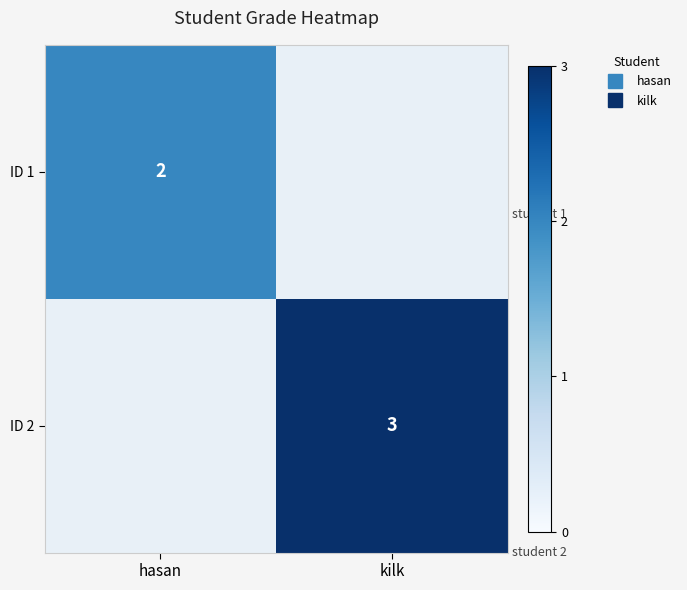

Rank the categories by ID 2 value from highest to lowest.

hasan, kilk